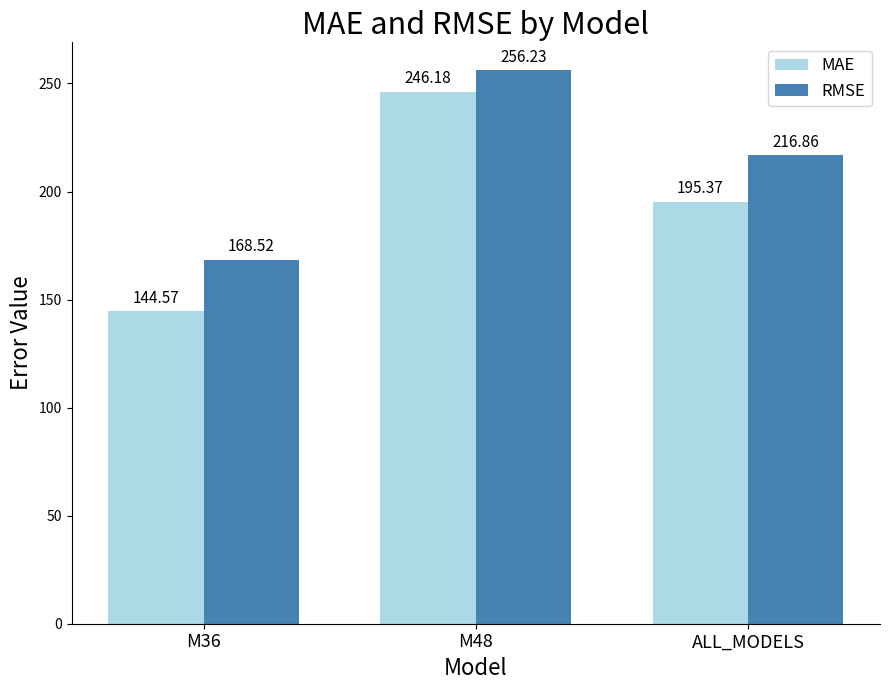

At which category is the sum across all series the highest?

M48